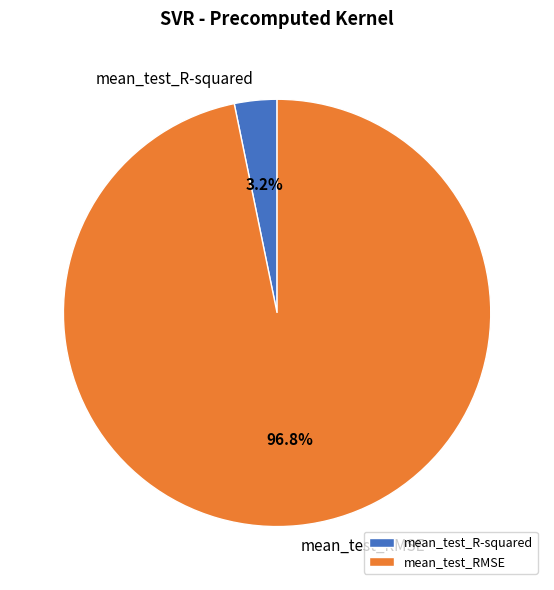

To the nearest percent, what percentage of the pie is mean_test_R-squared?

3%